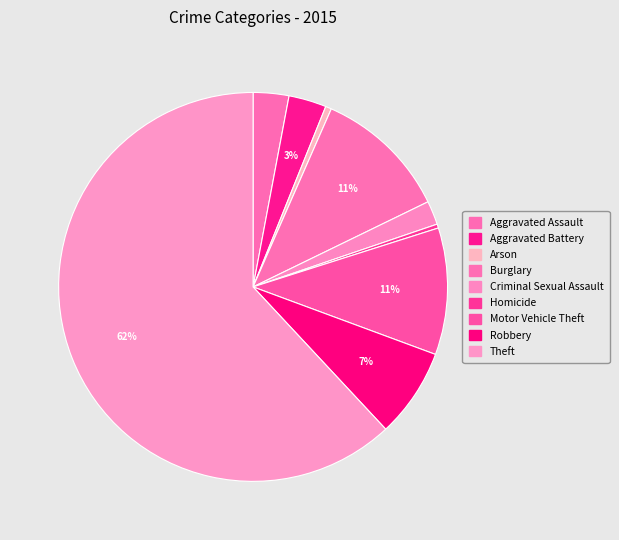

Combined, what portion of the pie is Aggravated Assault and Homicide?

3.3%